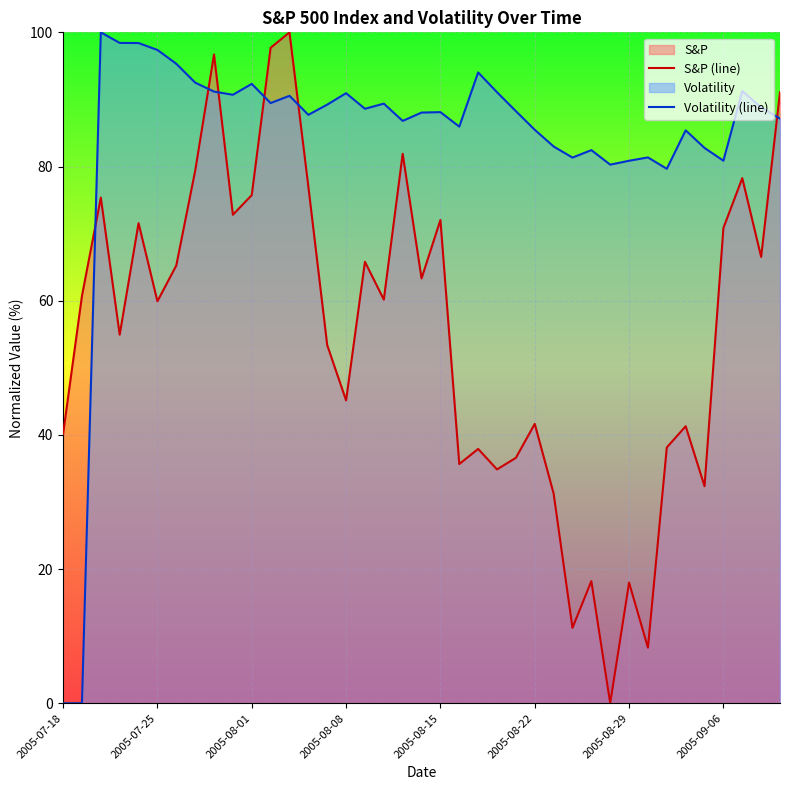

At which category is the sum across all series the highest?

12